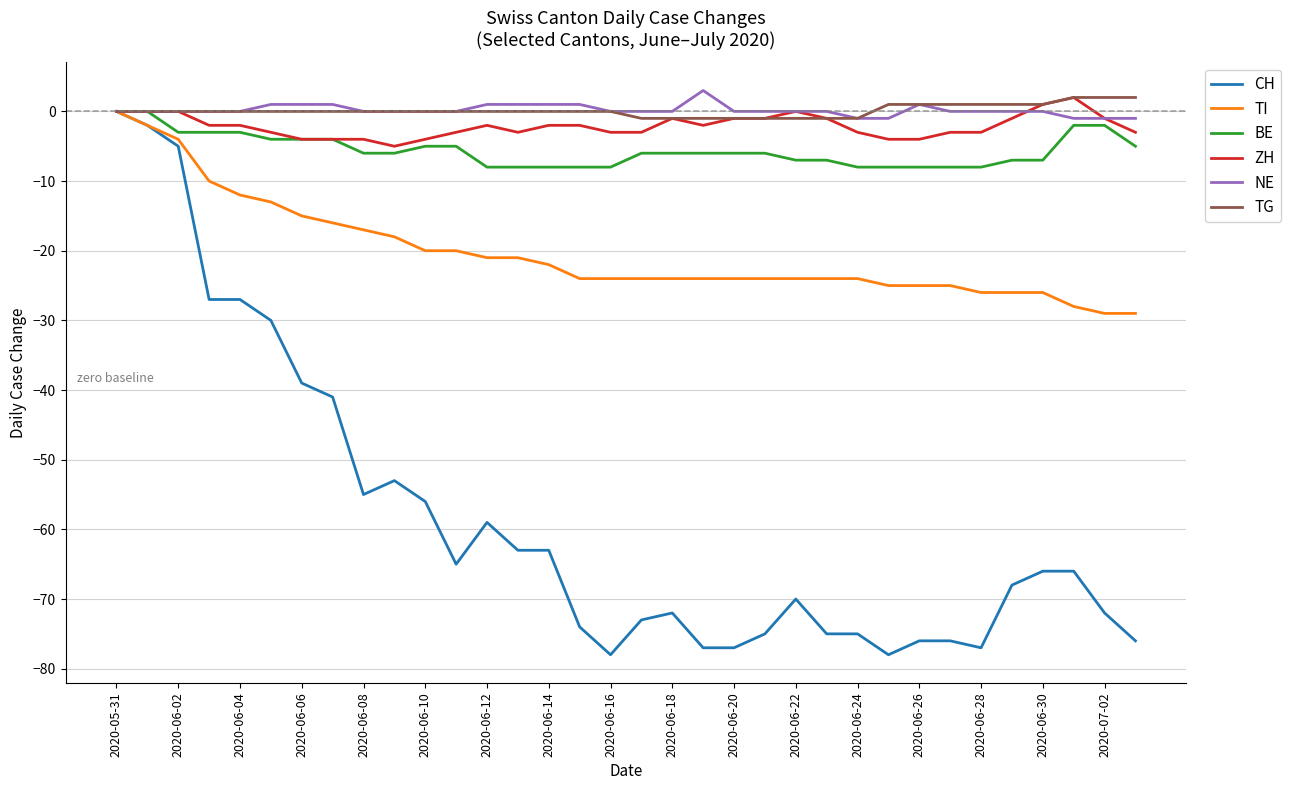

How many TG values are between 0 and 1?

23